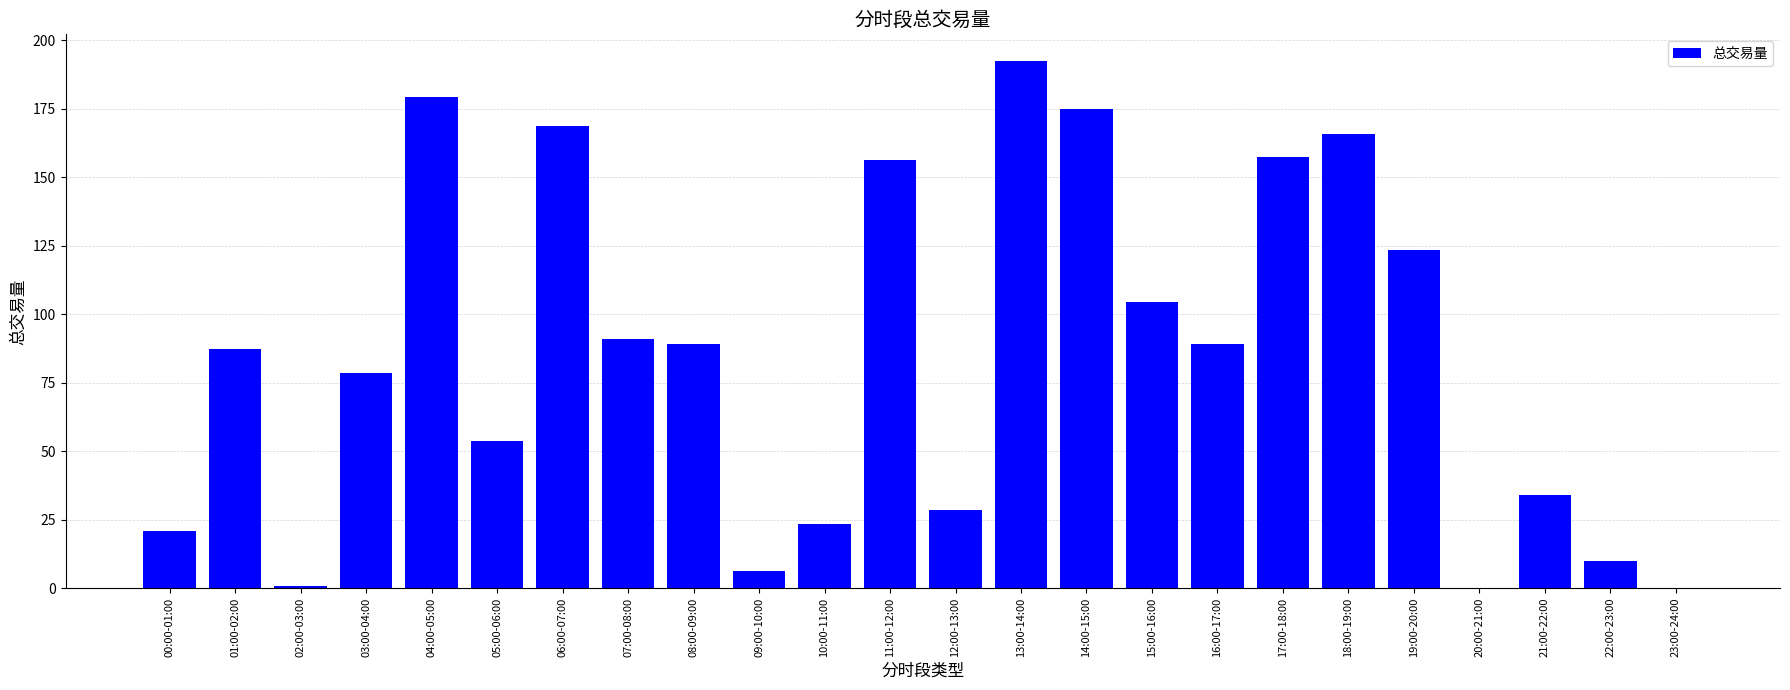

What is the average value?

84.8